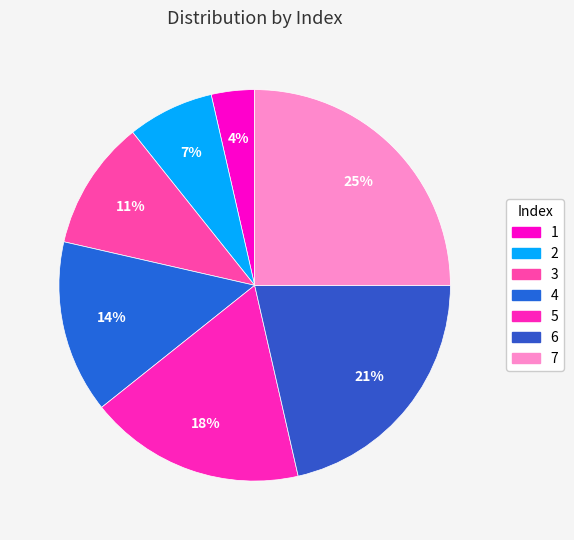

The 4 slice represents 14% of the pie. True or false?

True